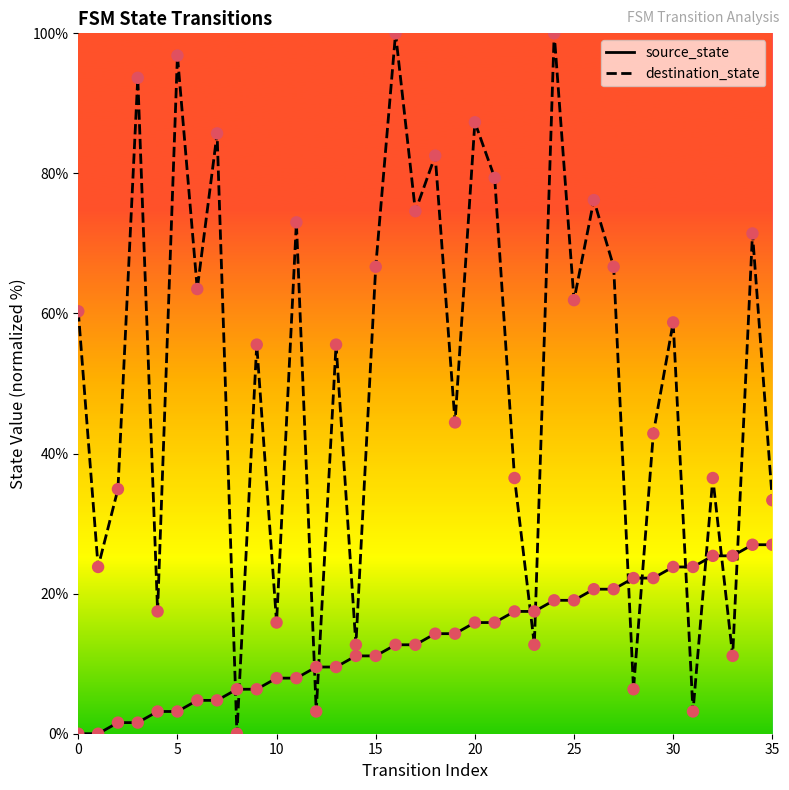

Which series has the widest spread of values?

destination_state